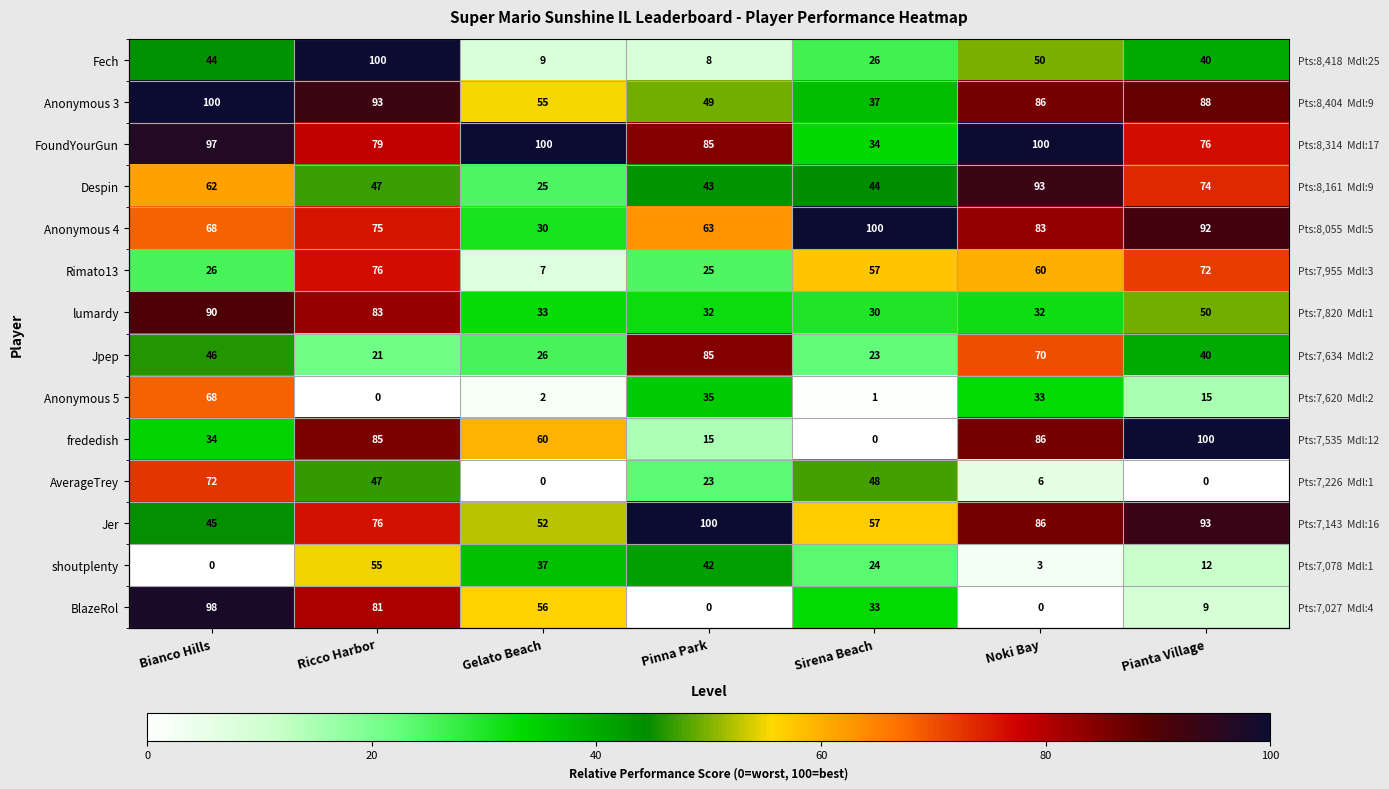

What is the highest value of the Fech series?

100.0